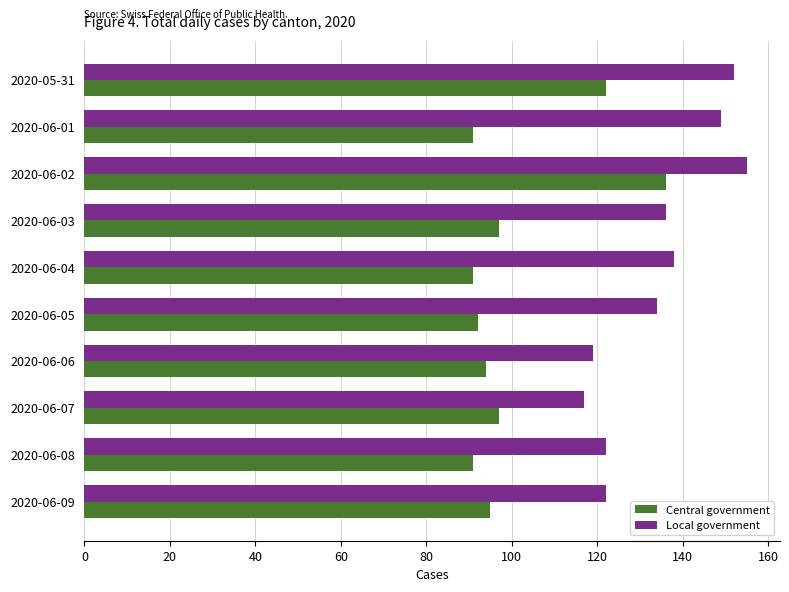

Rank the series by their maximum value, from highest to lowest.

Local government, Central government